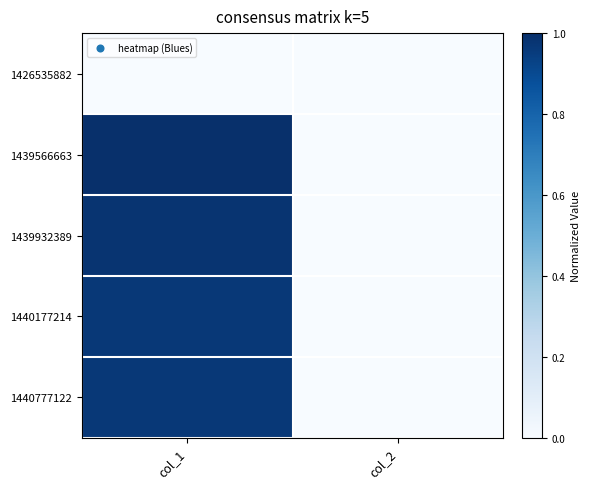

At col_1, list the series in order from largest to smallest.

1439566663, 1439932389, 1440177214, 1440777122, 1426535882